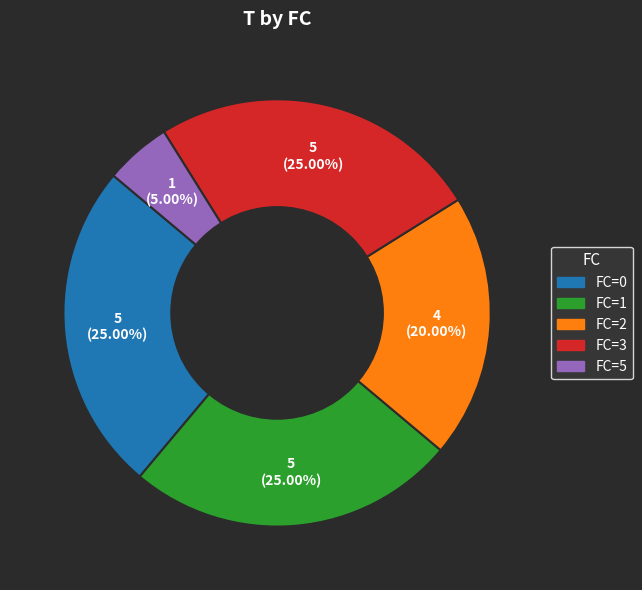

Is there any slice that represents more than half of the pie?

No